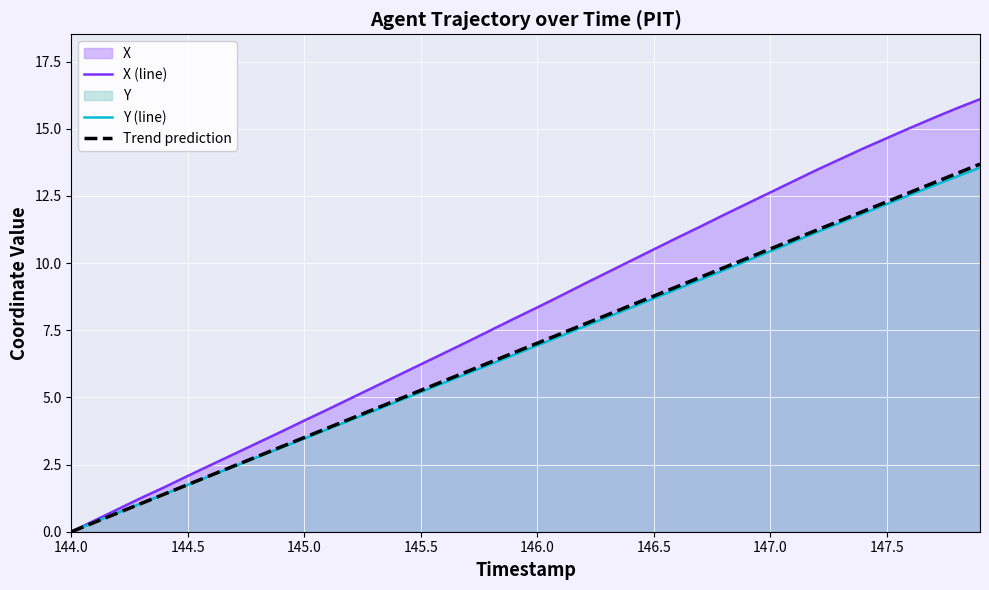

What is the value of the X (line) point at the 18th from the left?

7.1